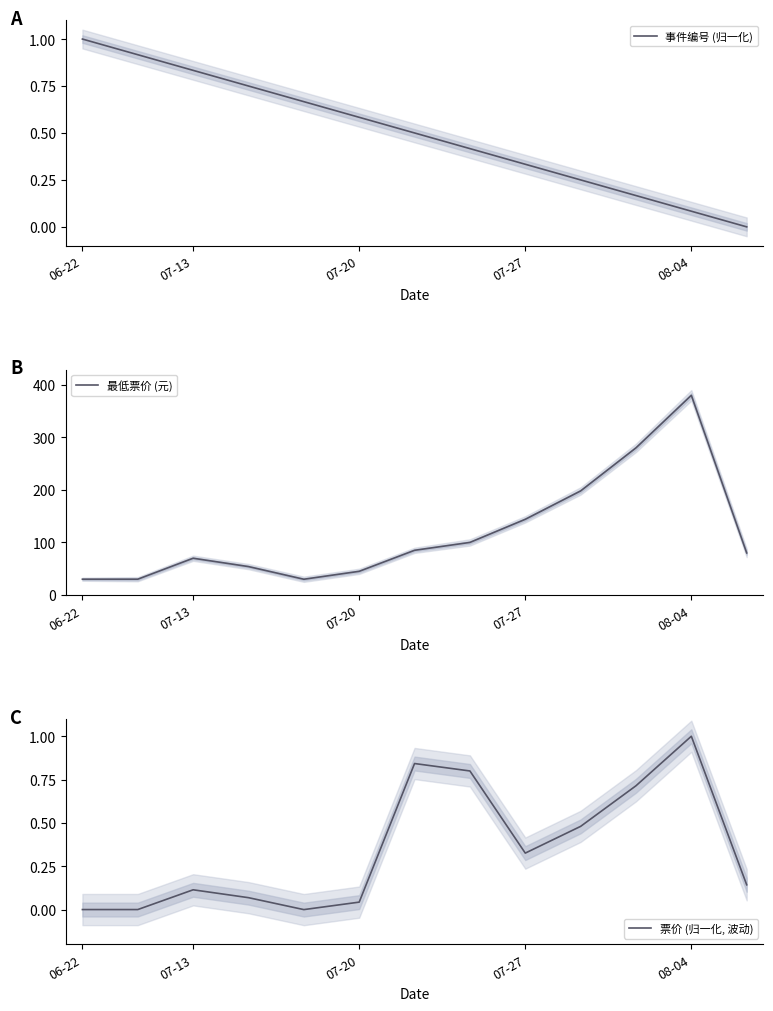

At which label does 事件编号 (归一化) reach its peak?

06-22